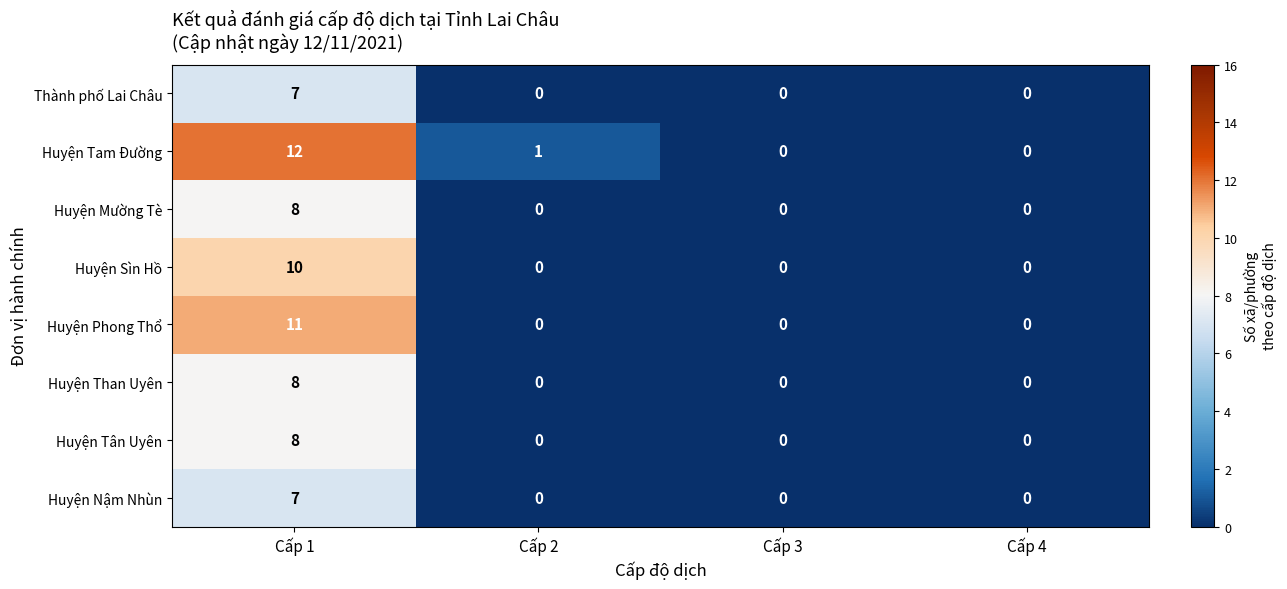

At which category is the sum across all series the highest?

Cấp 1